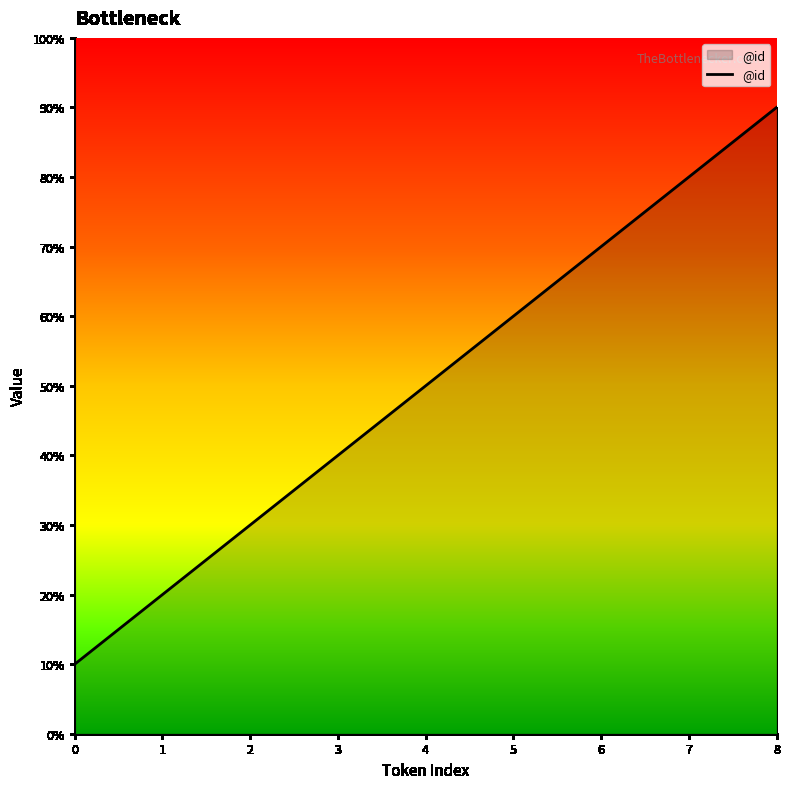

Where does the data first go above 5?

5